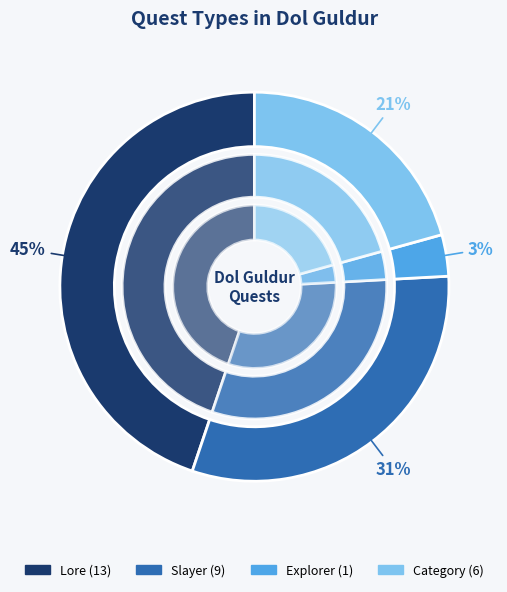

Count the number of slices in the pie.

4